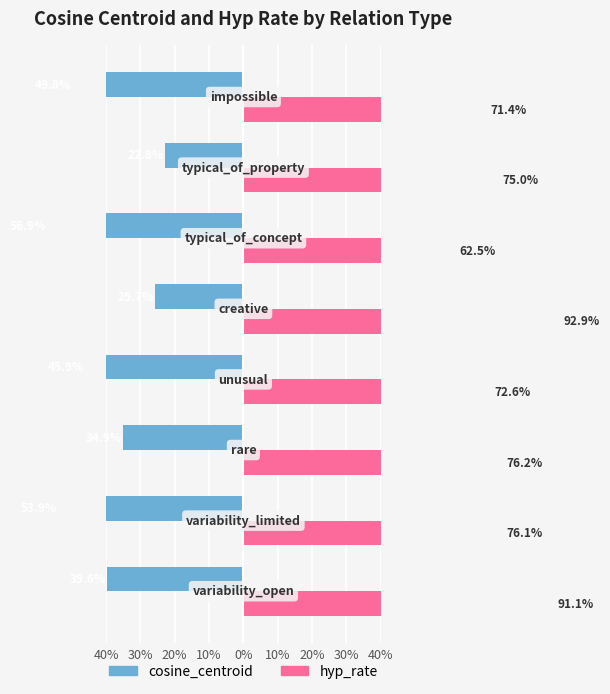

Between 10% and 20%, which is larger?

20%